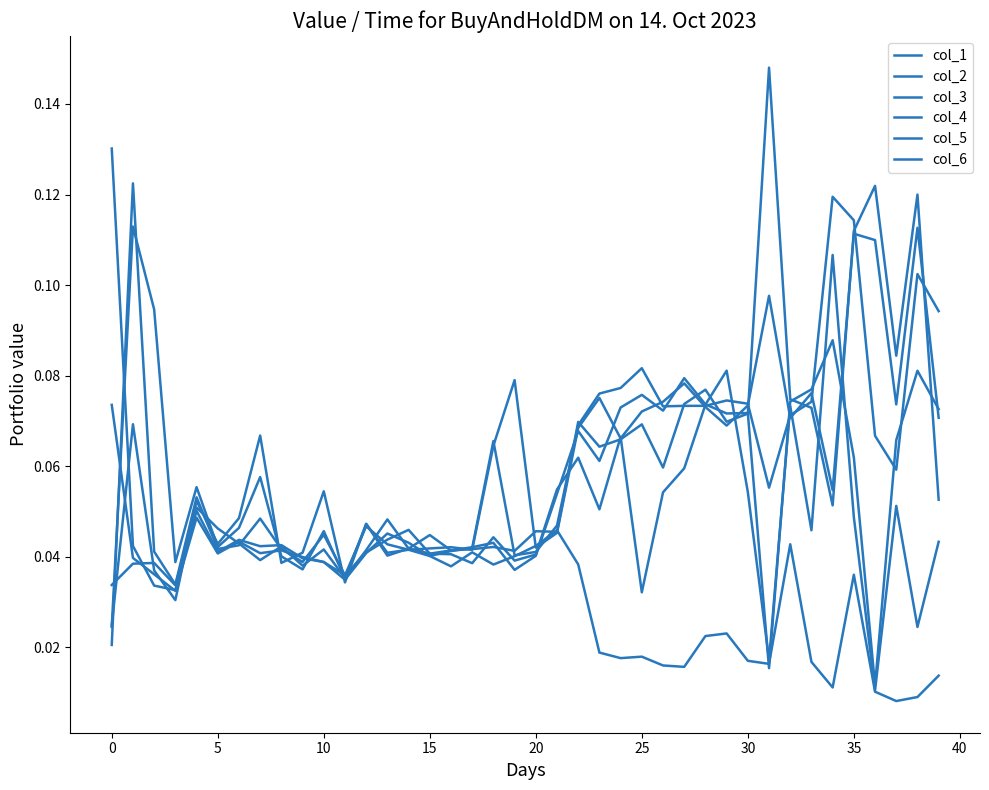

How many lines are shown in the chart?

6